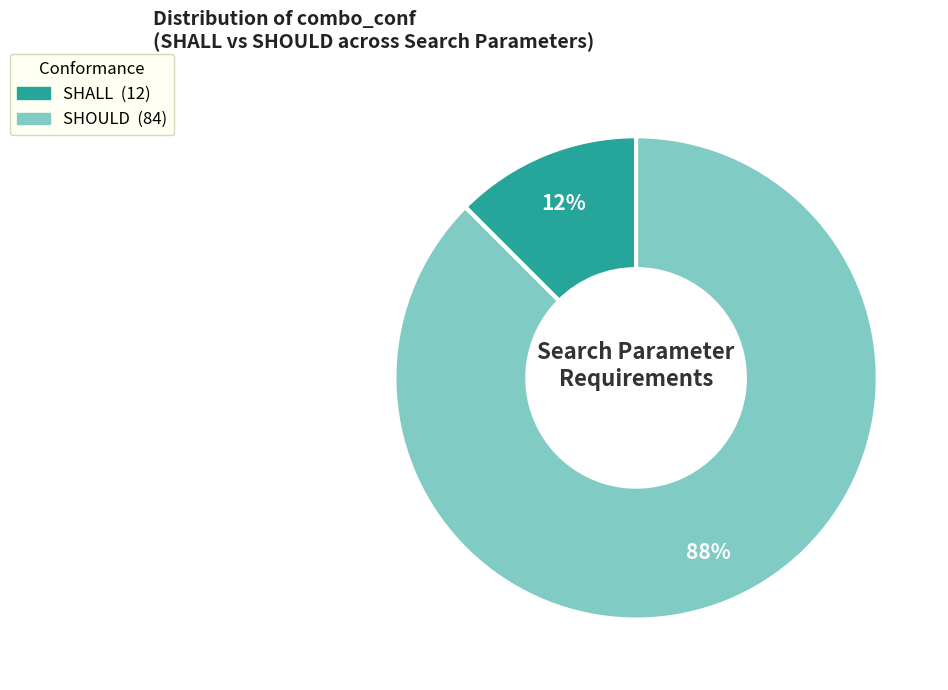

How many slices are in this pie chart?

2